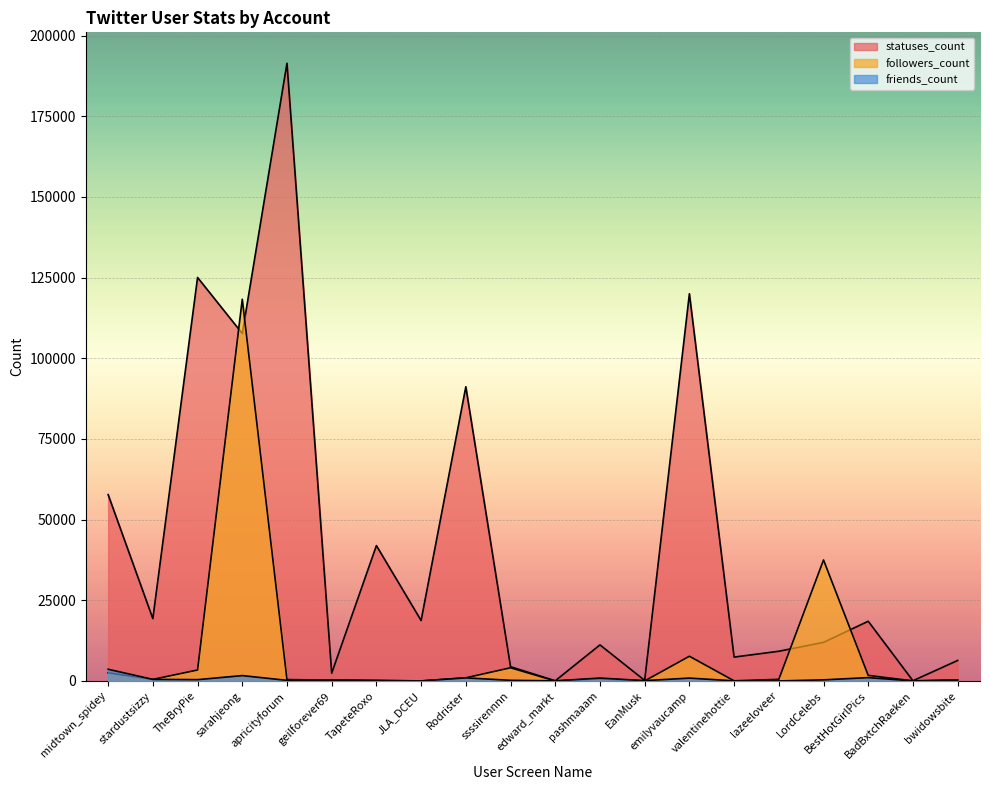

What is the label of the 3rd point from the right?

BestHotGirlPics